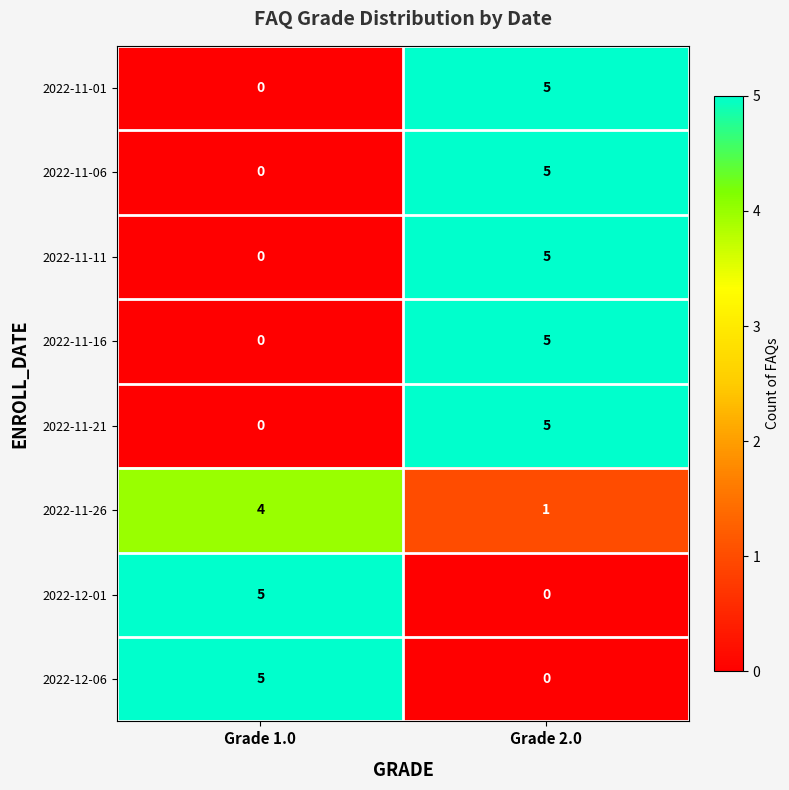

Reading left to right, extract all data points from this chart.

2022-11-01: Grade 1.0=0	Grade 2.0=5
2022-11-06: Grade 1.0=0	Grade 2.0=5
2022-11-11: Grade 1.0=0	Grade 2.0=5
2022-11-16: Grade 1.0=0	Grade 2.0=5
2022-11-21: Grade 1.0=0	Grade 2.0=5
2022-11-26: Grade 1.0=4	Grade 2.0=1
2022-12-01: Grade 1.0=5	Grade 2.0=0
2022-12-06: Grade 1.0=5	Grade 2.0=0